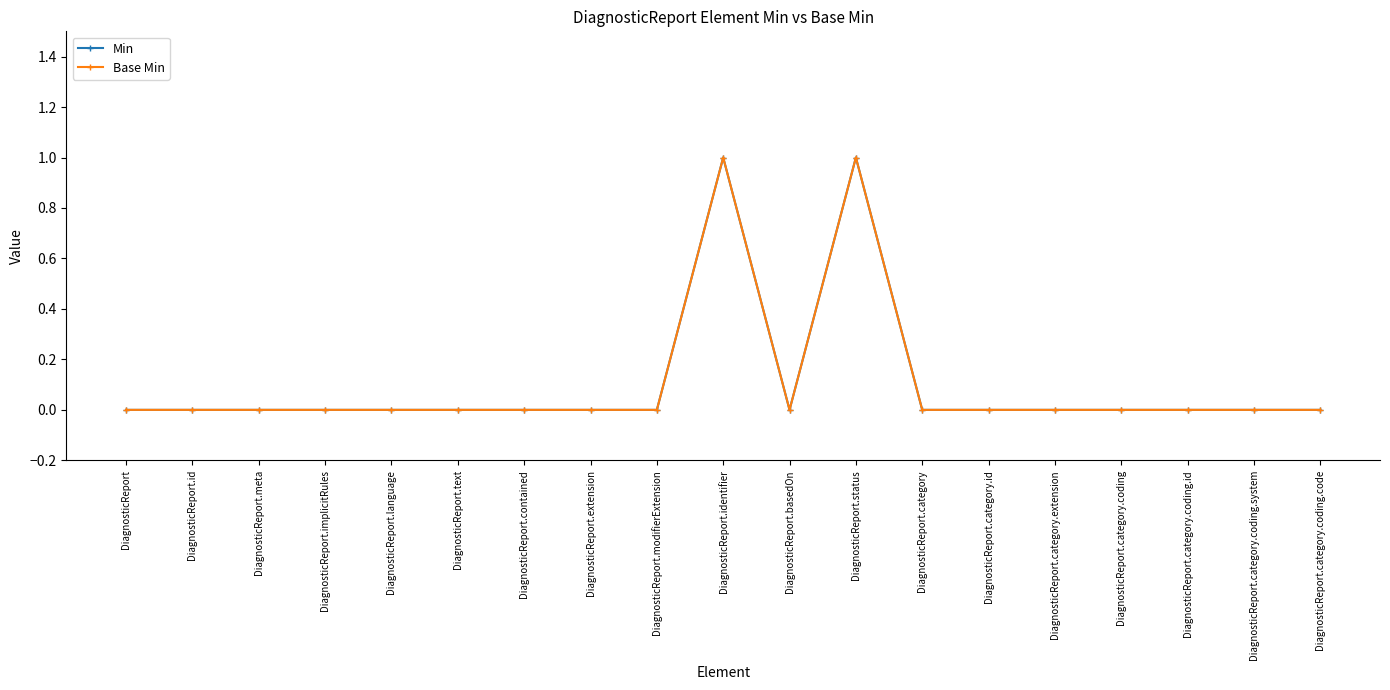

Does the chart have visible grid lines?

No